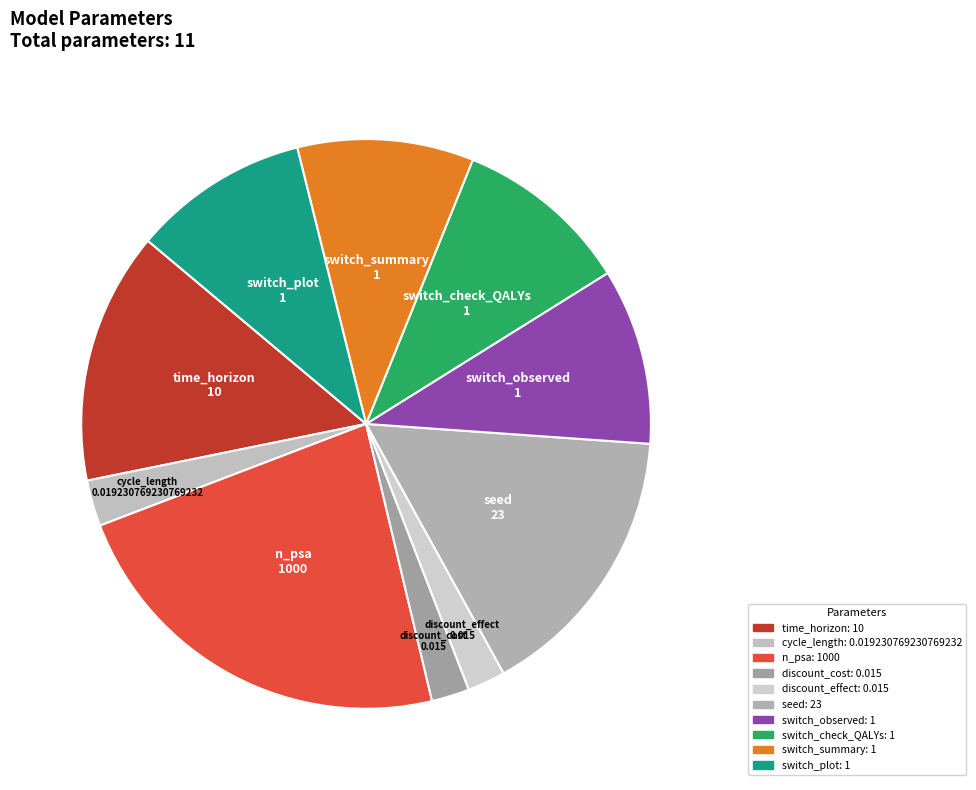

True or false: switch_summary accounts for 2% of the total.

False